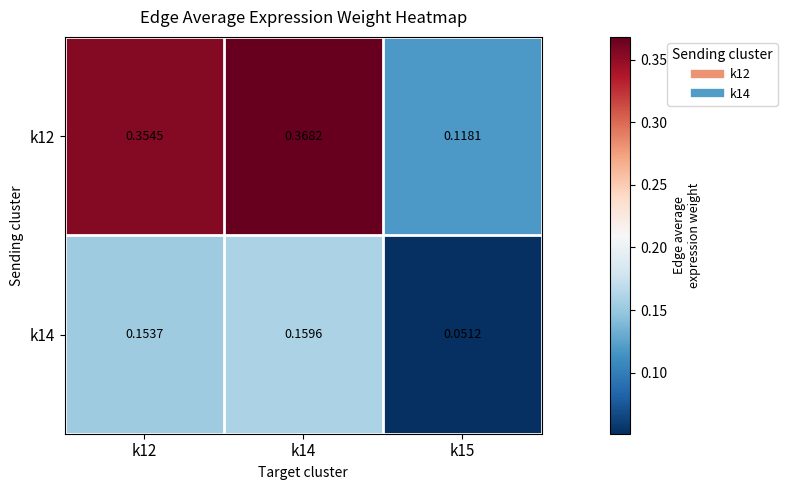

Is the value of k12 at k15 greater than the value of k14 at k12?

No